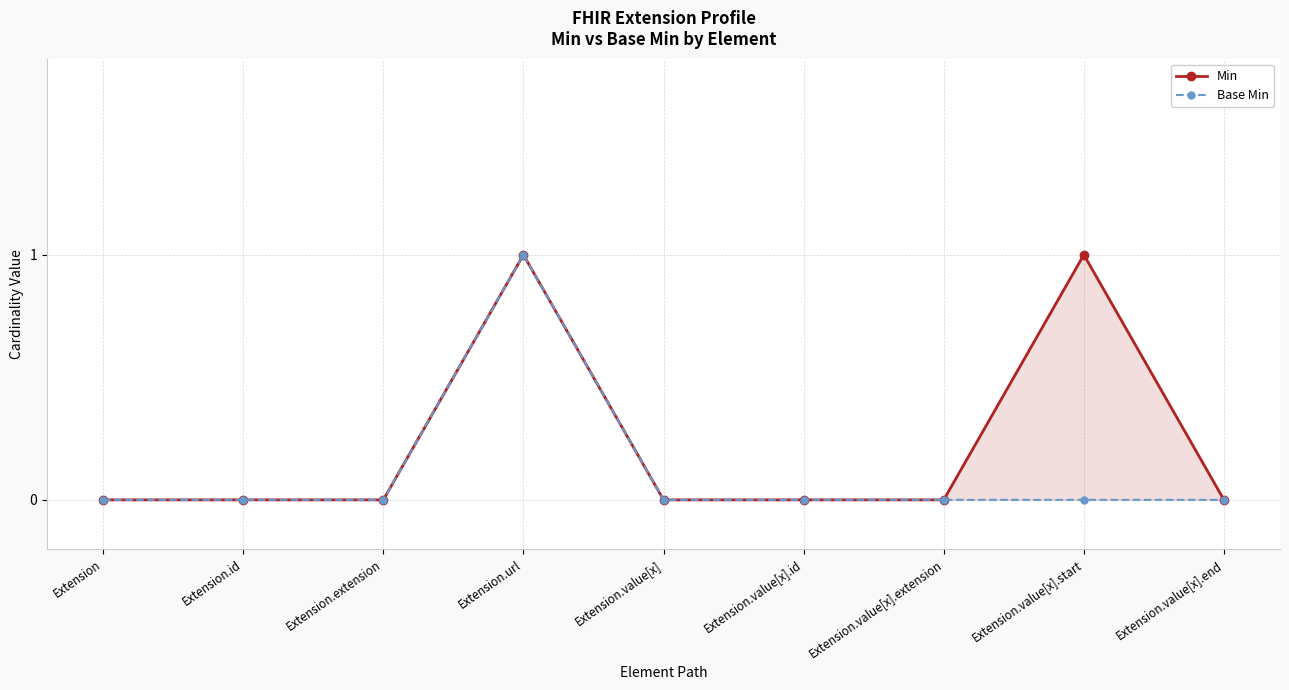

What is the label of the 3rd point from the right?

Extension.value[x].extension